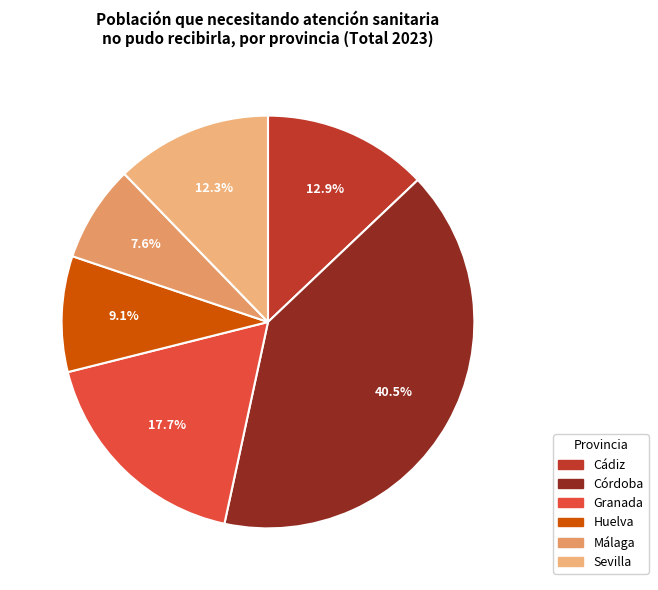

What is the largest slice in the pie chart?

Córdoba